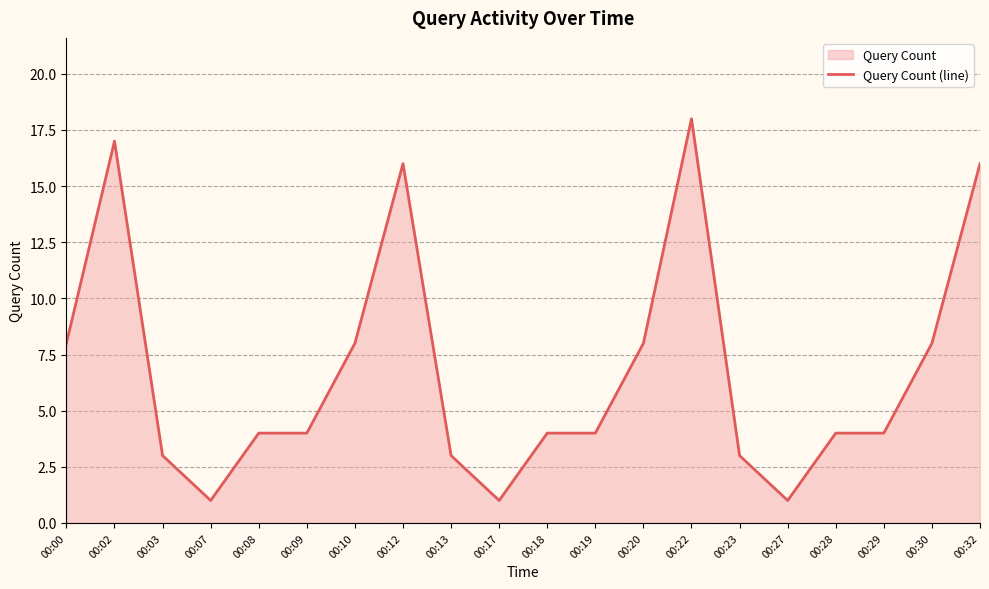

Which label corresponds to the largest value in the chart?

00:22